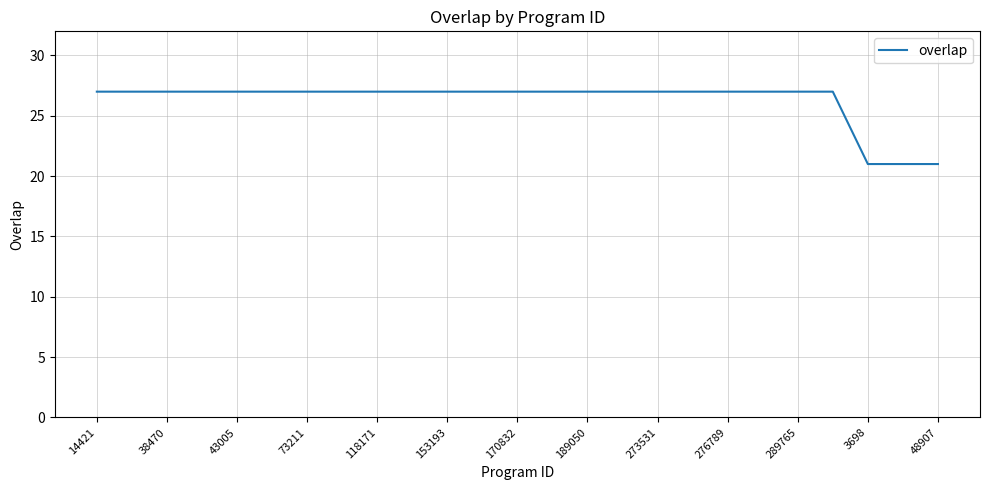

What is the difference between the maximum and minimum values?

6